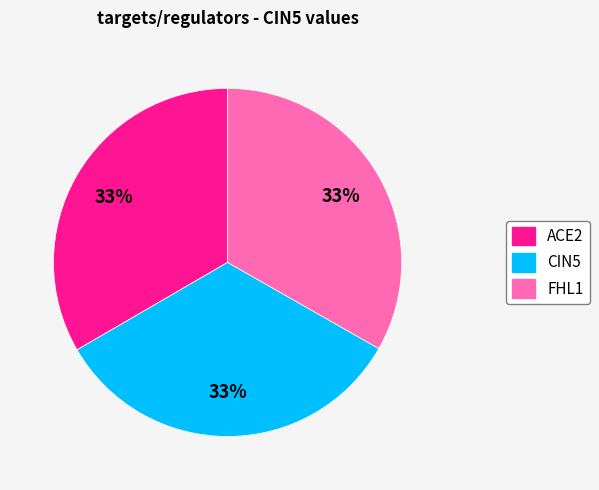

To the nearest percent, what percentage of the pie is ACE2?

33%